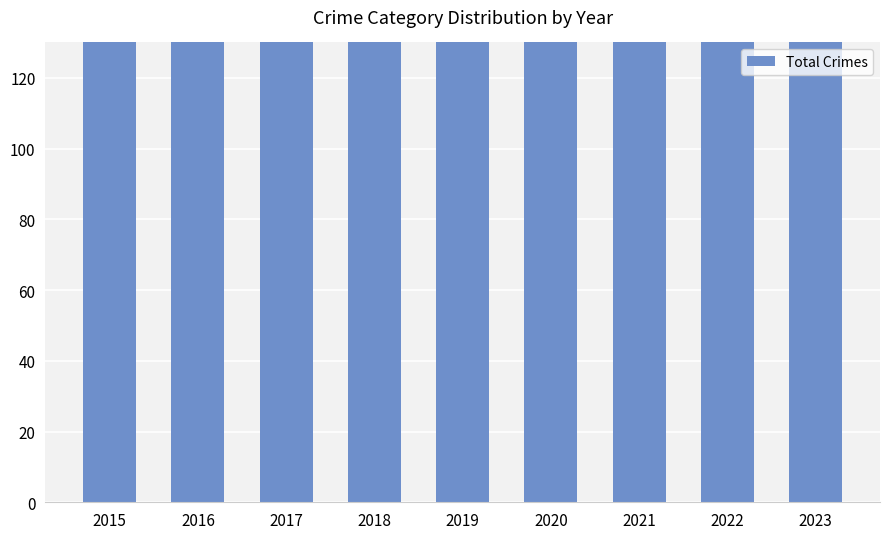

True or false: the data shows 126 at 2023.

False